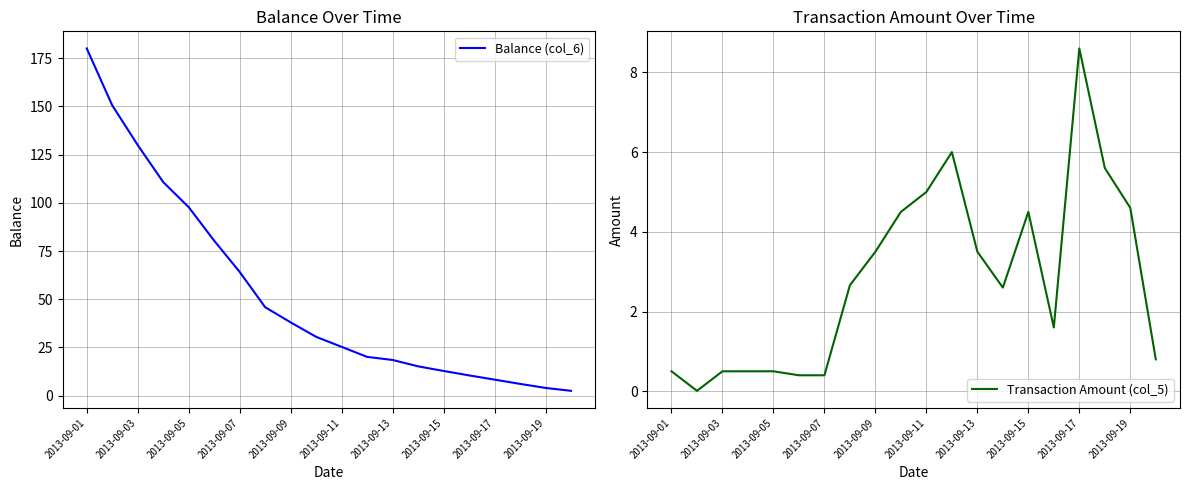

Does the chart display data point markers on the line(s)?

No